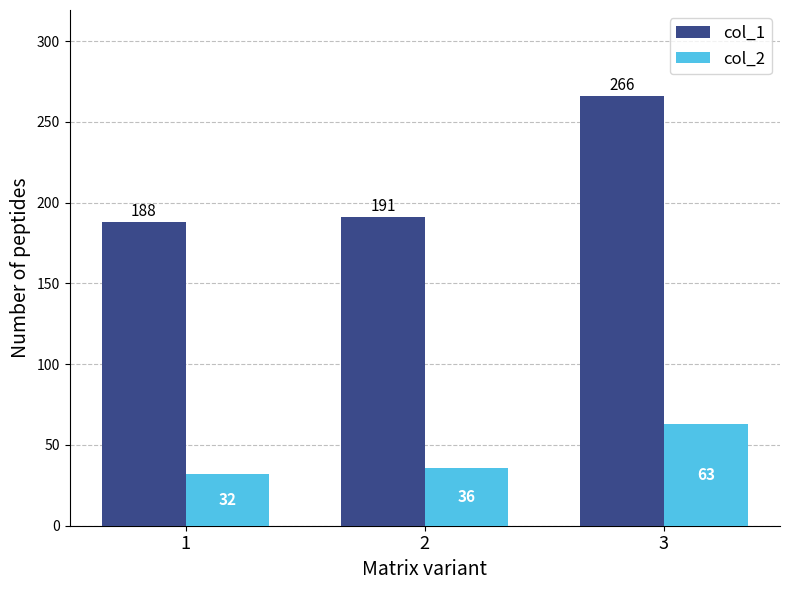

How many values in the col_2 series are below 36?

1